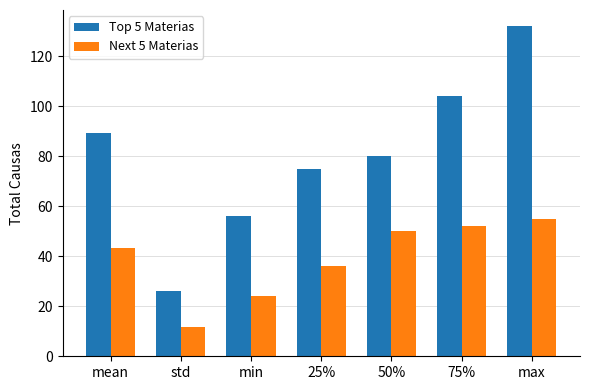

How many groups of bars are there?

7